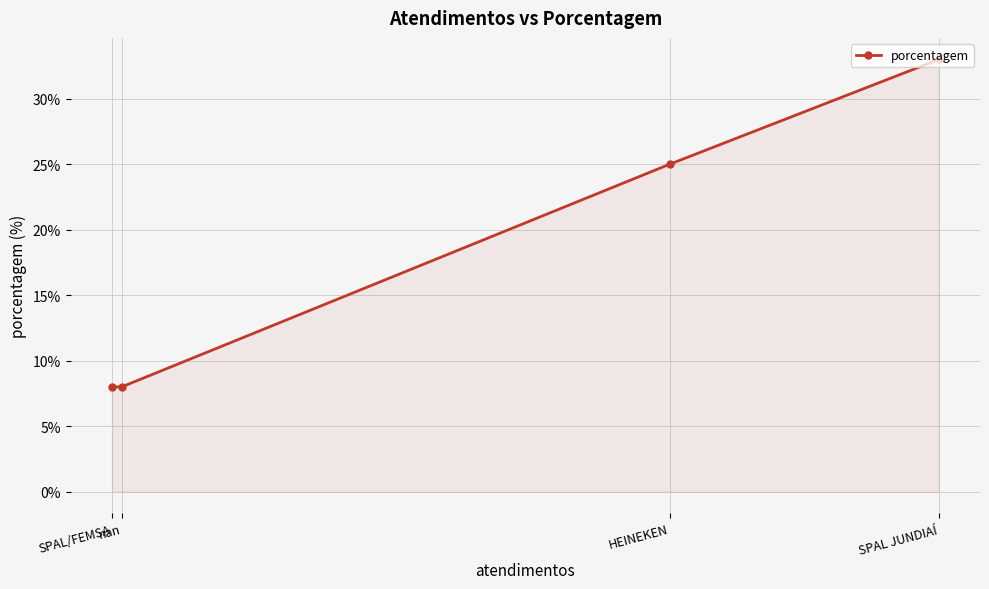

How many lines are shown in the chart?

1